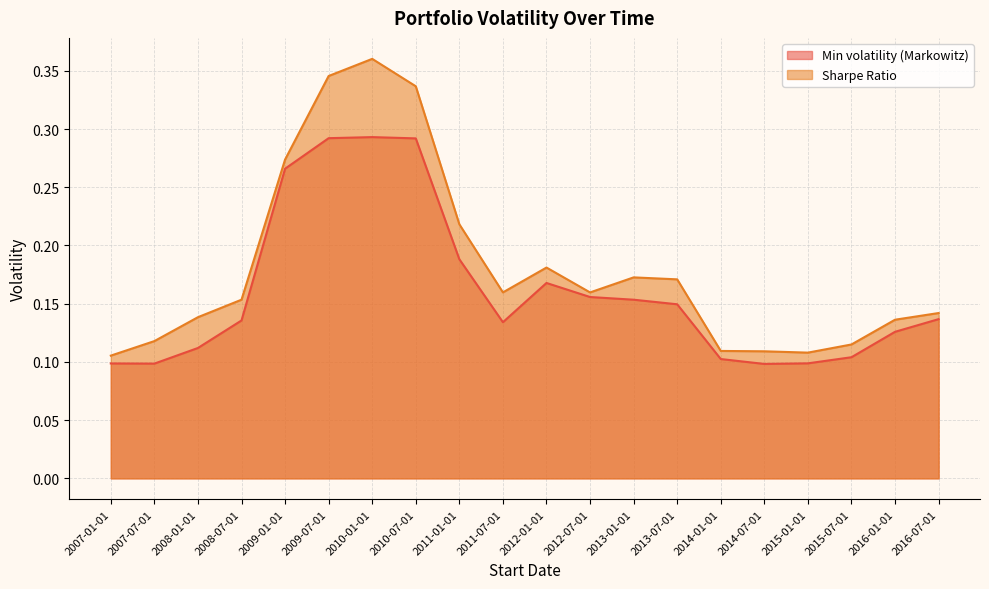

In Sharpe Ratio, how many points are higher than both neighbors (excluding endpoints)?

3